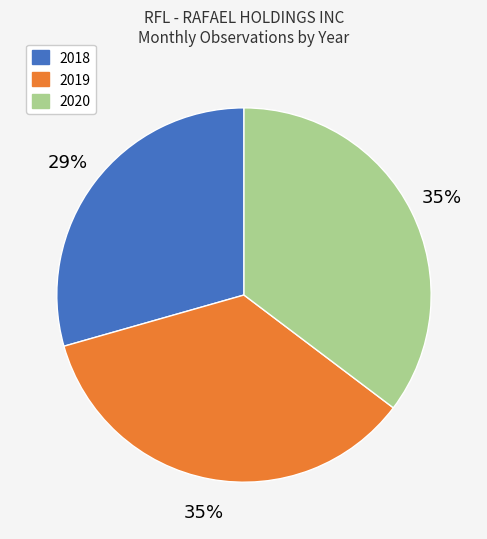

To the nearest percent, what percentage of the pie is 2020?

35%